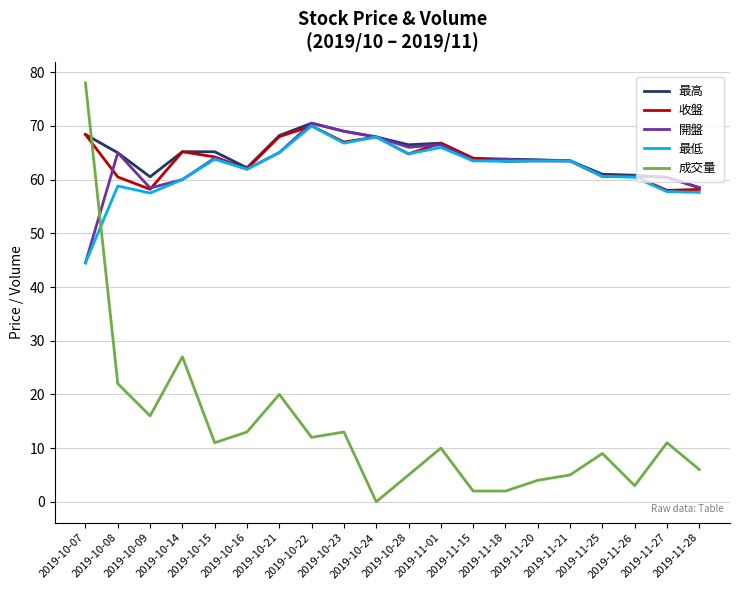

What is the sum of the 成交量 values at 2019-10-16 and 2019-10-15?

24.0